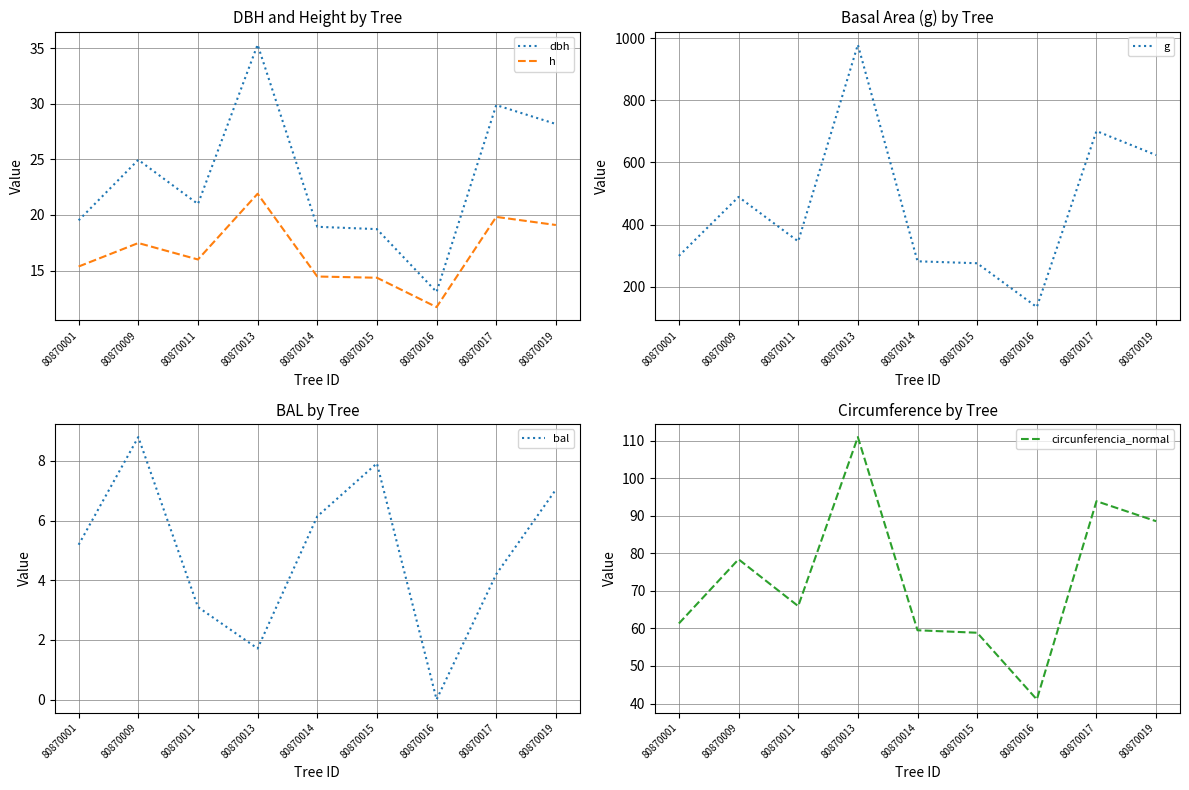

True or false: g has more than 0 interior local peaks.

True